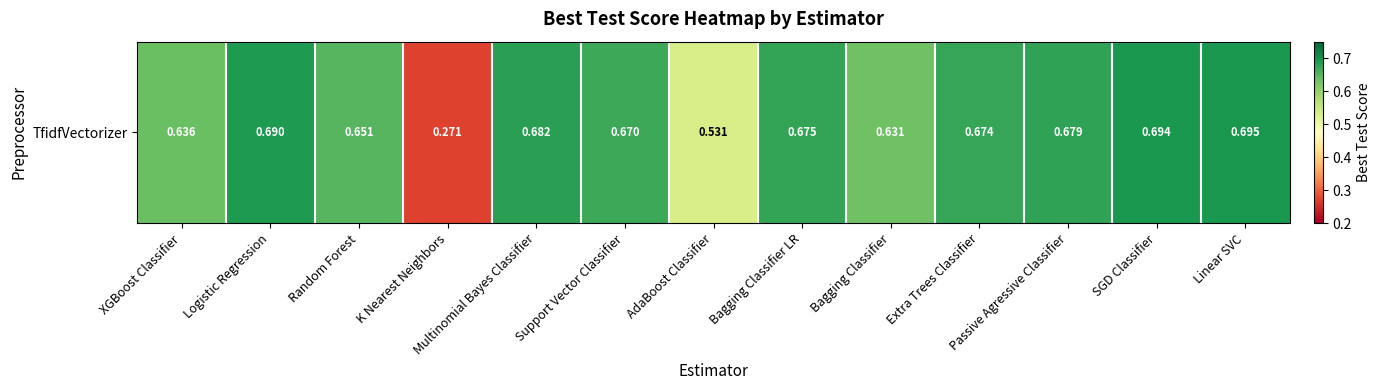

Rank the categories by value from lowest to highest.

K Nearest Neighbors, AdaBoost Classifier, Bagging Classifier, XGBoost Classifier, Random Forest, Support Vector Classifier, Extra Trees Classifier, Bagging Classifier LR, Passive Agressive Classifier, Multinomial Bayes Classifier, Logistic Regression, SGD Classifier, Linear SVC